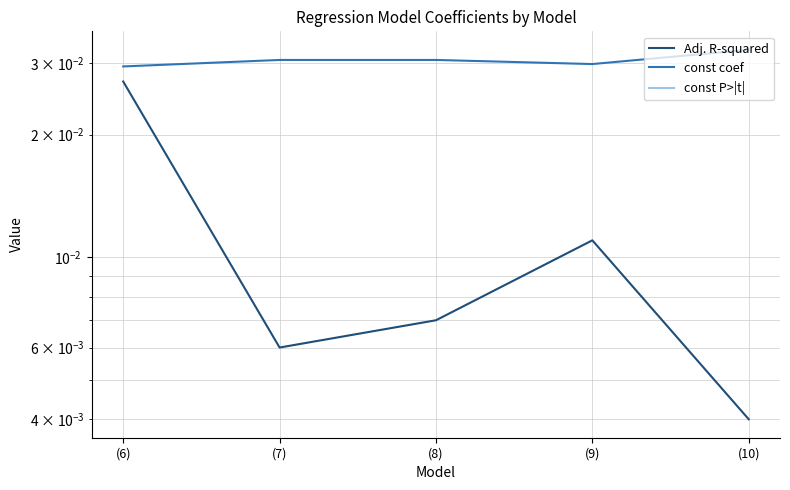

What position from the right is (8)?

3